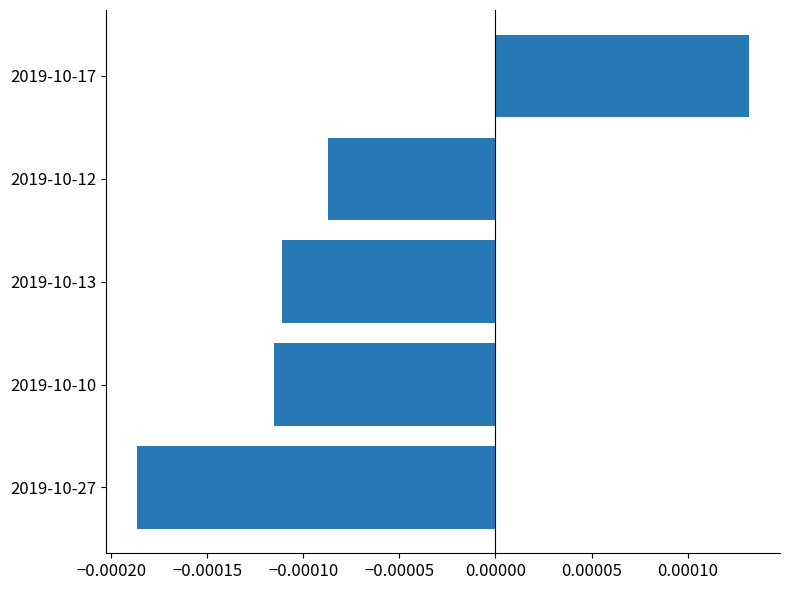

How many values are below zero?

4